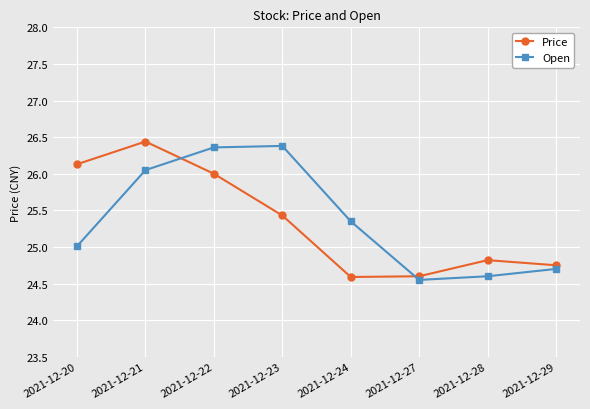

What is the sum of the Price values at 2021-12-29 and 2021-12-28?

49.6